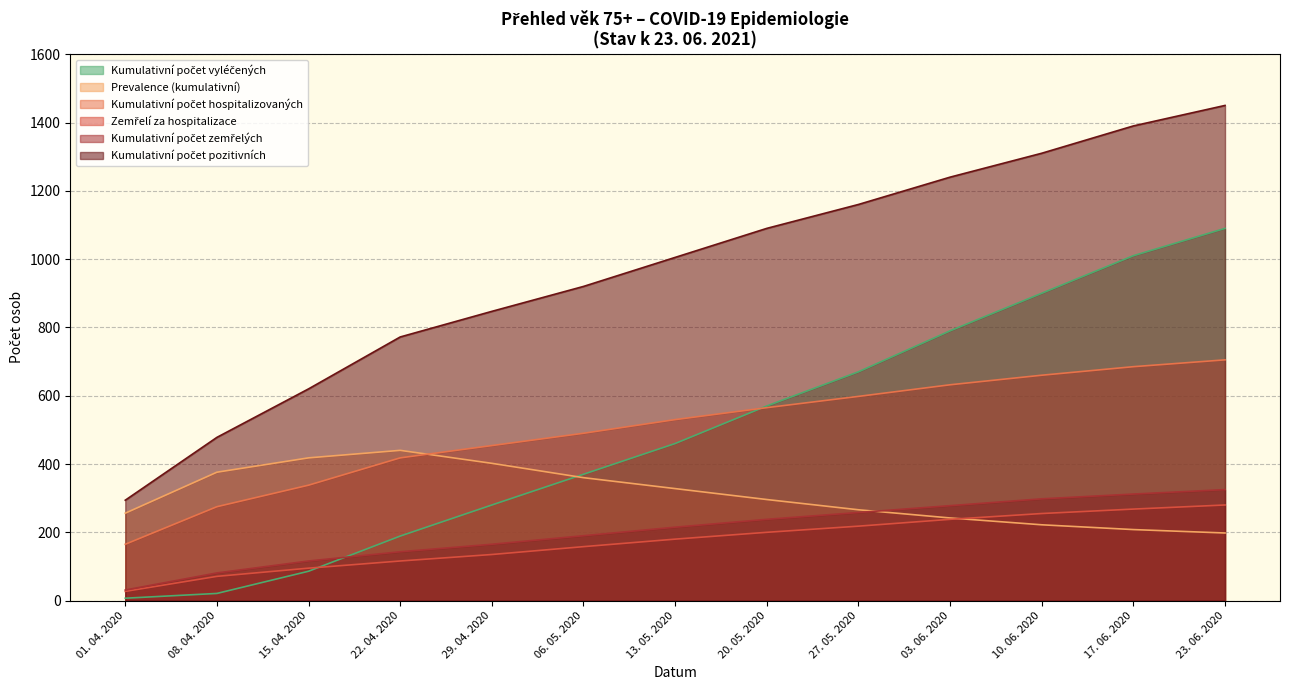

Where does the Kumulativní počet pozitivních series first go above 1005?

20. 05. 2020